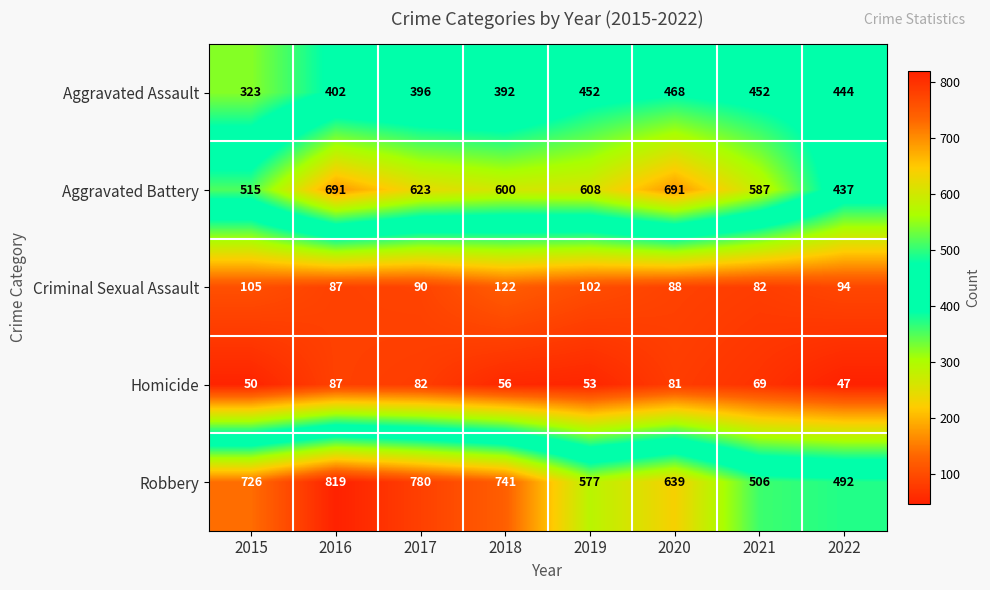

Count the number of categories in the chart.

8